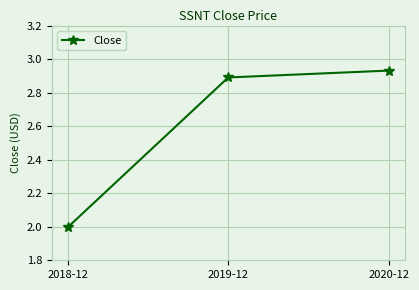

Does the chart have visible grid lines?

Yes